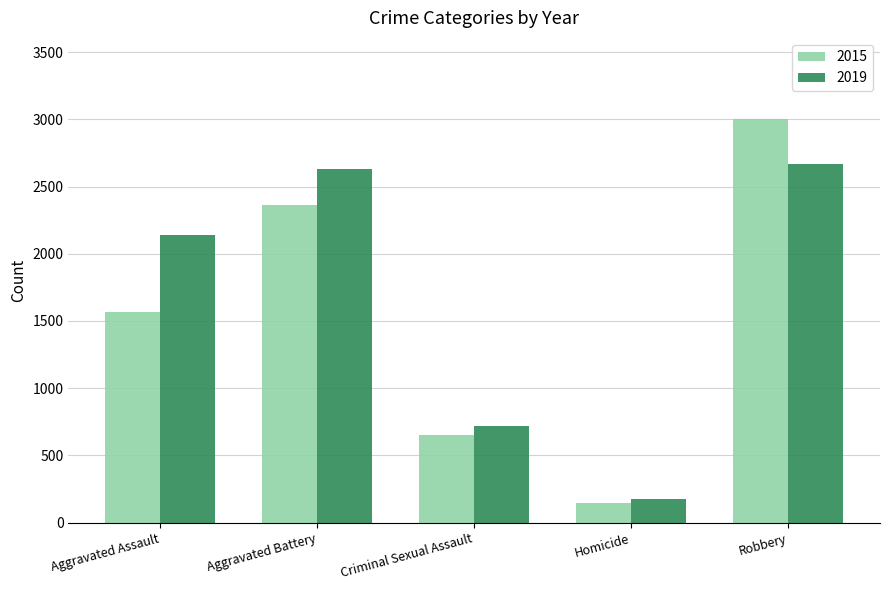

How many bars are there in each group?

2